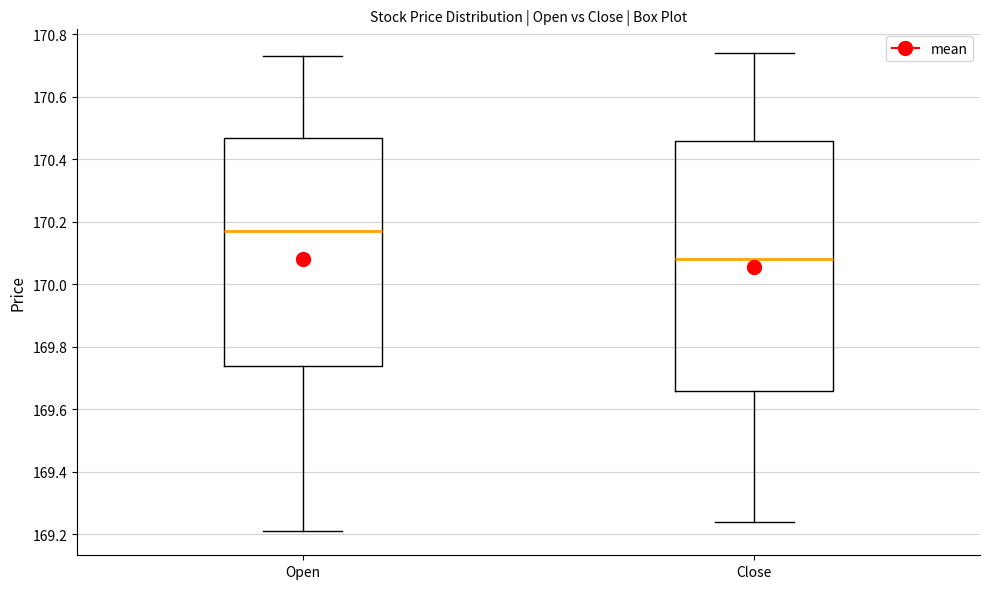

Reading left to right, read every box against the y-axis: the position of its median line, the range the box covers, and the ends of its whiskers. The values are not printed on the chart, so give them approximately, as read against the axis.

Open: median 170.18, box 169.74 to 170.48, whiskers 169.22 to 170.74
Close: median 170.08, box 169.66 to 170.46, whiskers 169.24 to 170.74